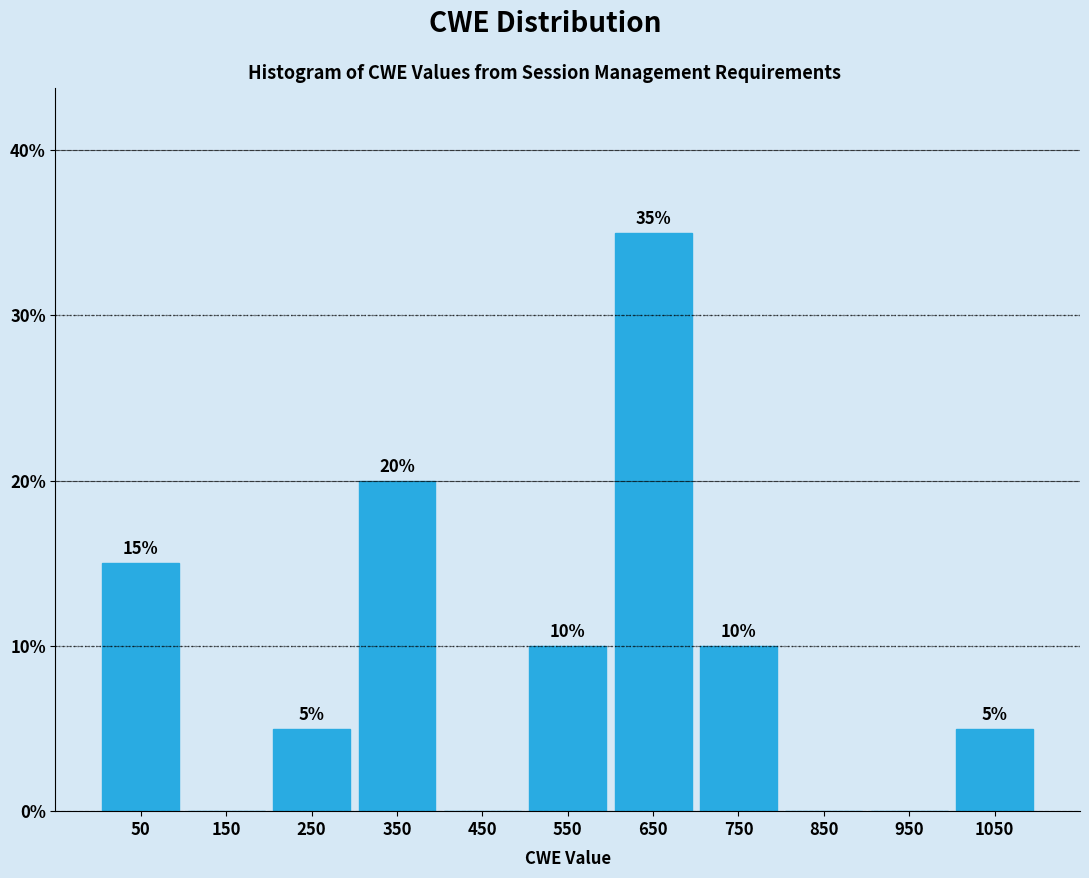

True or false: the data shows 2 at 250.

False